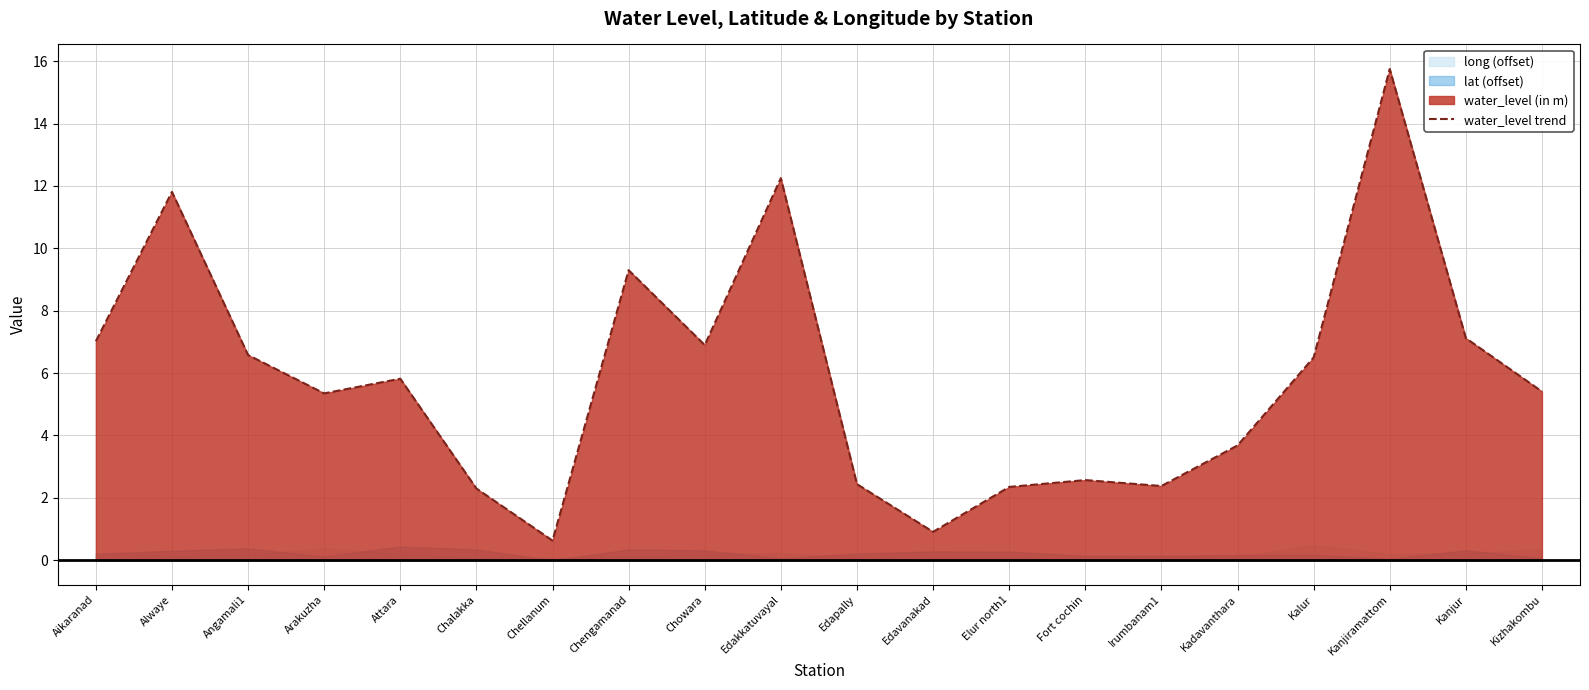

True or false: water_level trend has a value of 6.6 at Angamali1.

True